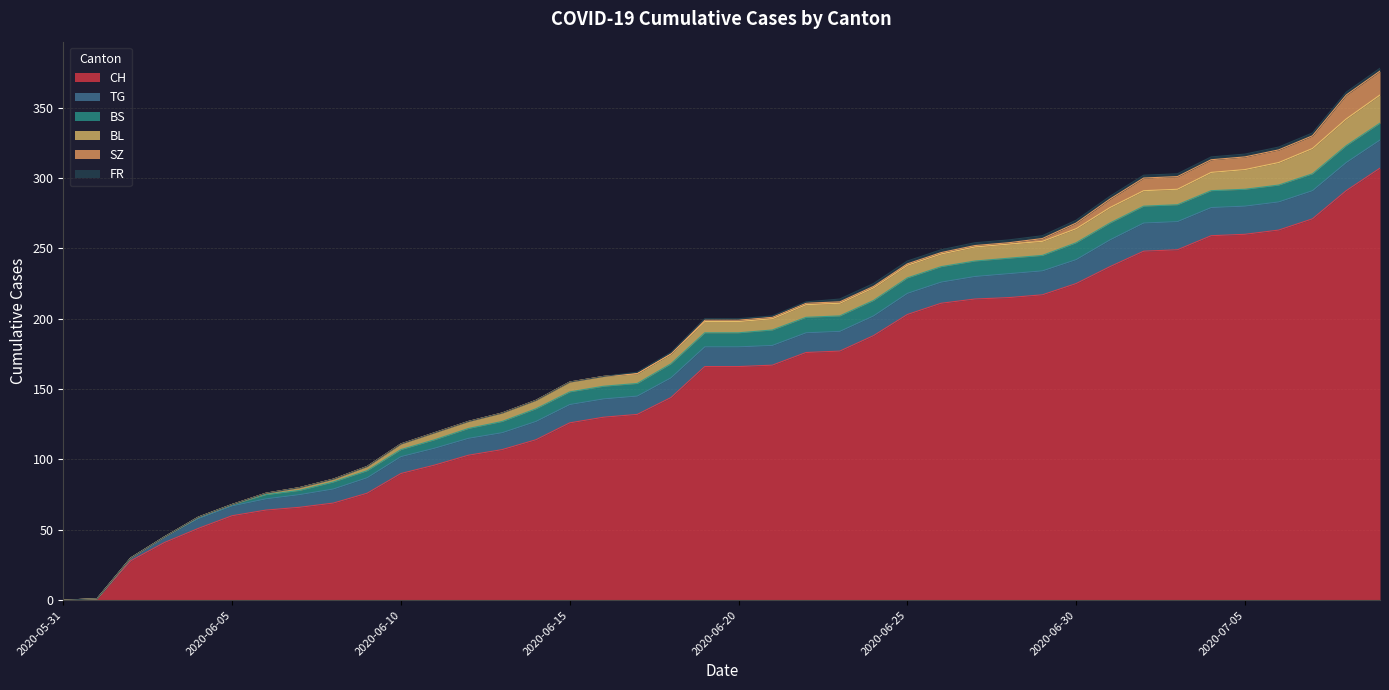

Which series changed the most between 2020-06-19 and 2020-07-04?

CH